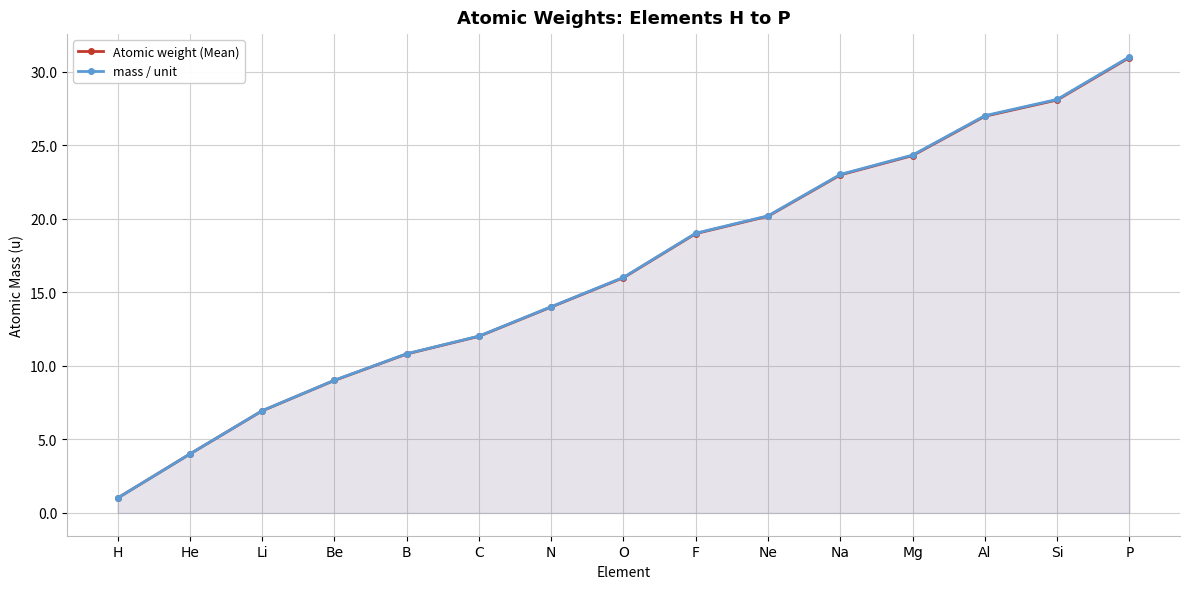

What is the difference between the mass / unit values at Al and He?

23.0